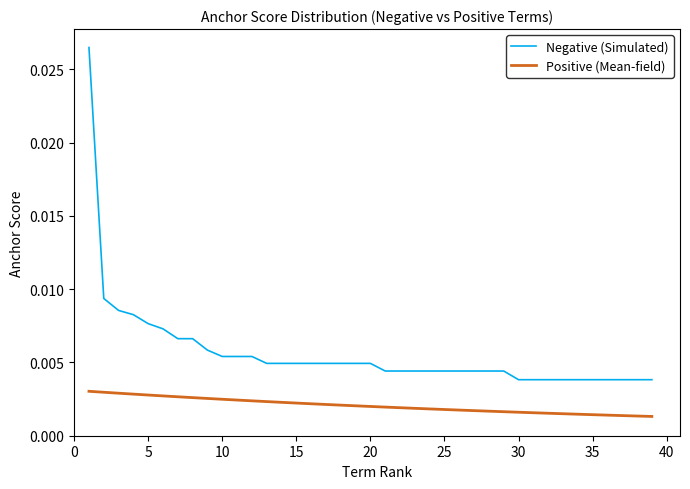

Does the chart have visible grid lines?

No